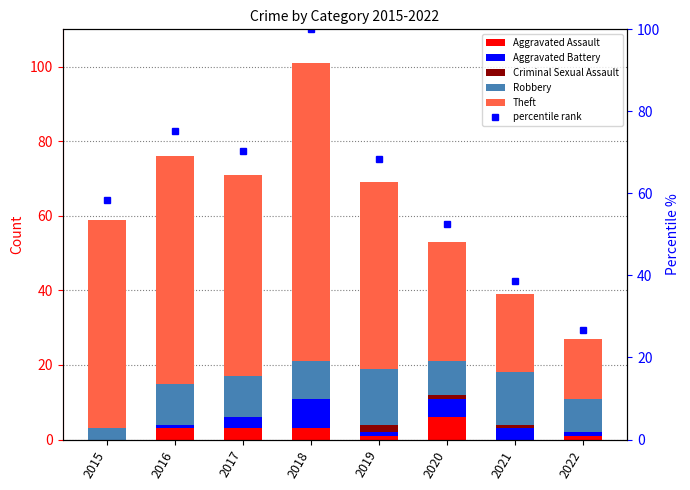

Reading left to right, transcribe all the data shown in this chart.

Aggravated Assault: 2015=0	2016=3	2017=3	2018=3	2019=1	2020=6	2021=0	2022=1
Aggravated Battery: 2015=0	2016=1	2017=3	2018=8	2019=1	2020=5	2021=3	2022=1
Criminal Sexual Assault: 2015=0	2016=0	2017=0	2018=0	2019=2	2020=1	2021=1	2022=0
Robbery: 2015=3	2016=11	2017=11	2018=10	2019=15	2020=9	2021=14	2022=9
Theft: 2015=56	2016=61	2017=54	2018=80	2019=50	2020=32	2021=21	2022=16